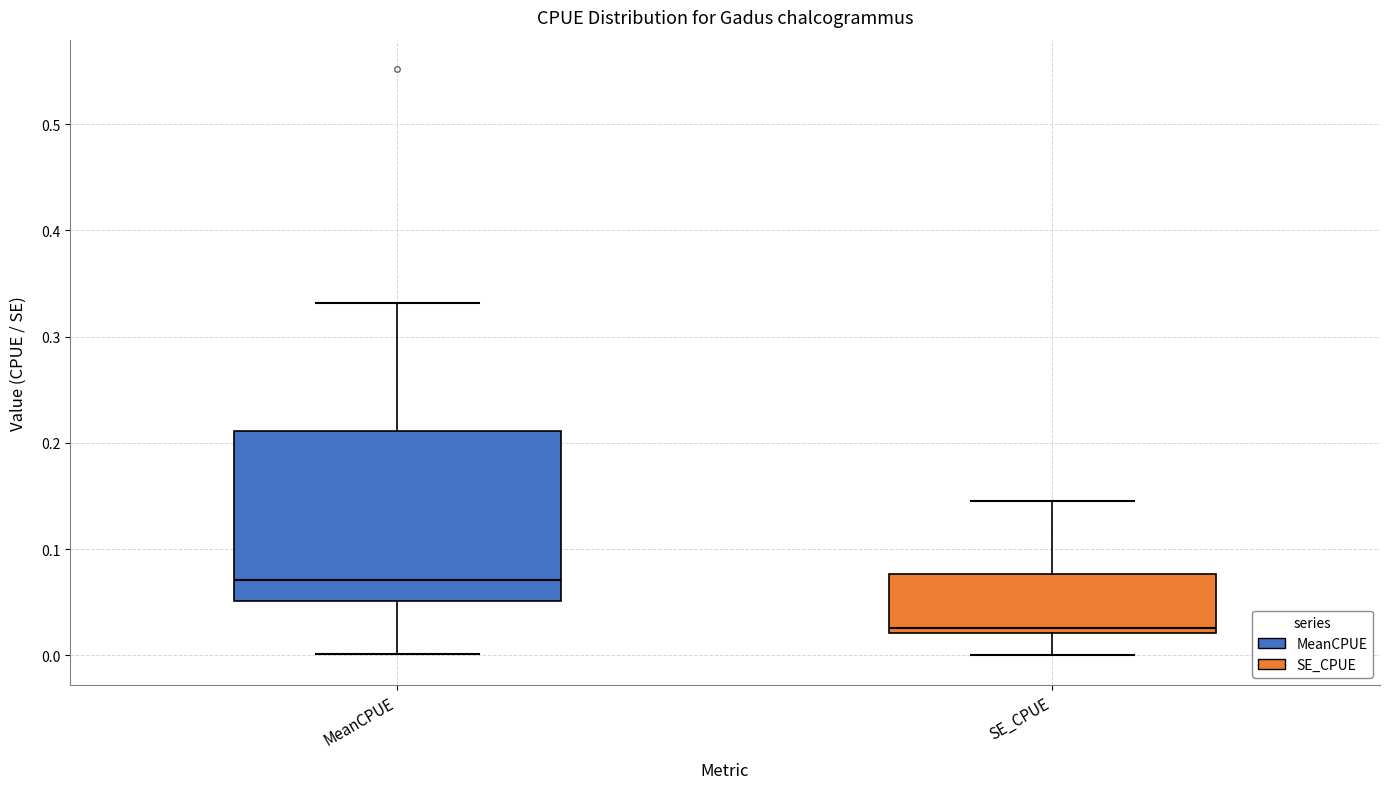

Reading left to right, transcribe this box plot: for each box, give where its median line is, the range the box spans, and where its two whiskers end, as read against the y-axis. The values are not printed on the chart, so give them approximately, as read against the axis.

MeanCPUE: median 0.07, box 0.05 to 0.21, whiskers 0.00 to 0.33
SE_CPUE: median 0.03, box 0.02 to 0.08, whiskers 0.00 to 0.15